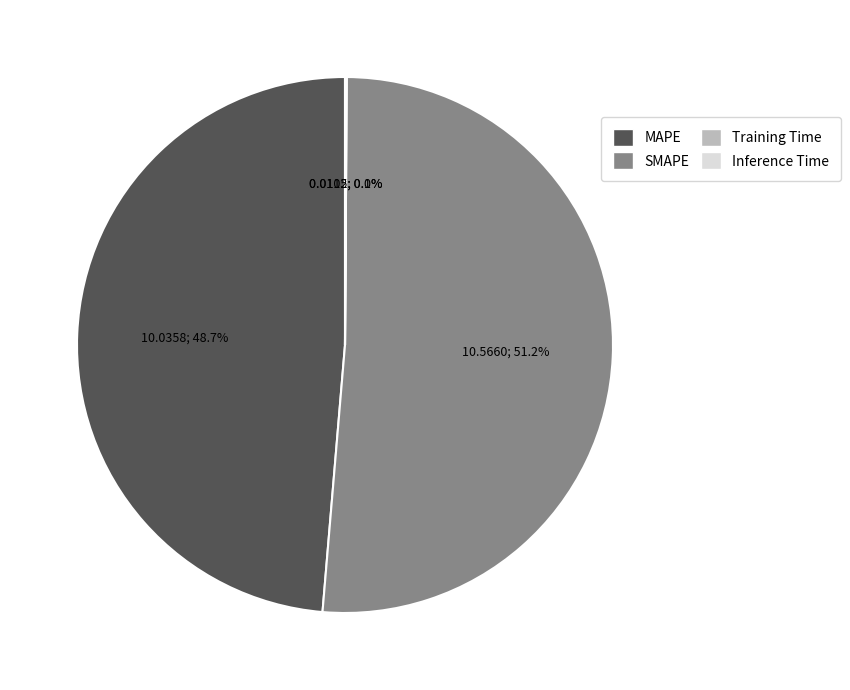

Between MAPE and SMAPE, which is larger?

SMAPE